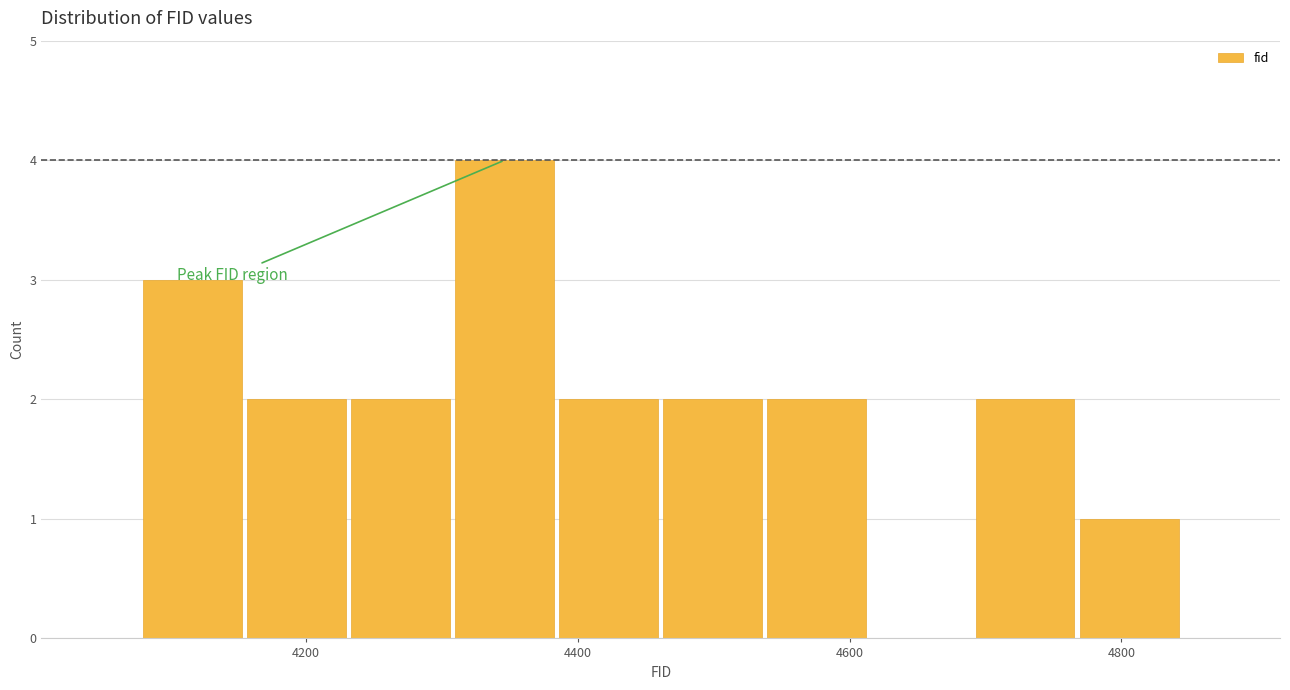

Around what value on the x-axis is the tallest bar? Give the approximate position of its centre, as read against the axis.

4340